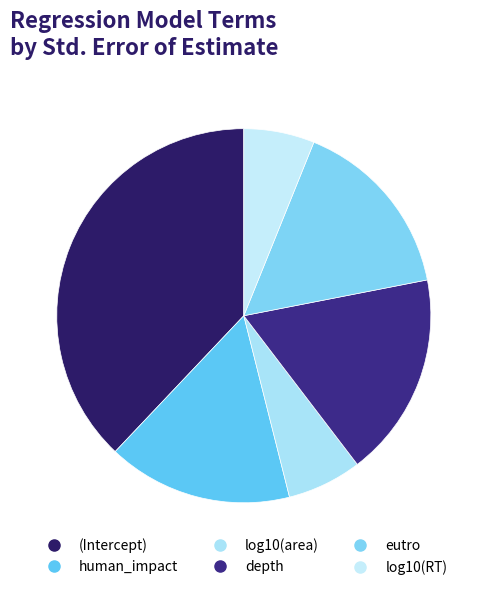

Between eutro and log10(RT), which is larger?

eutro